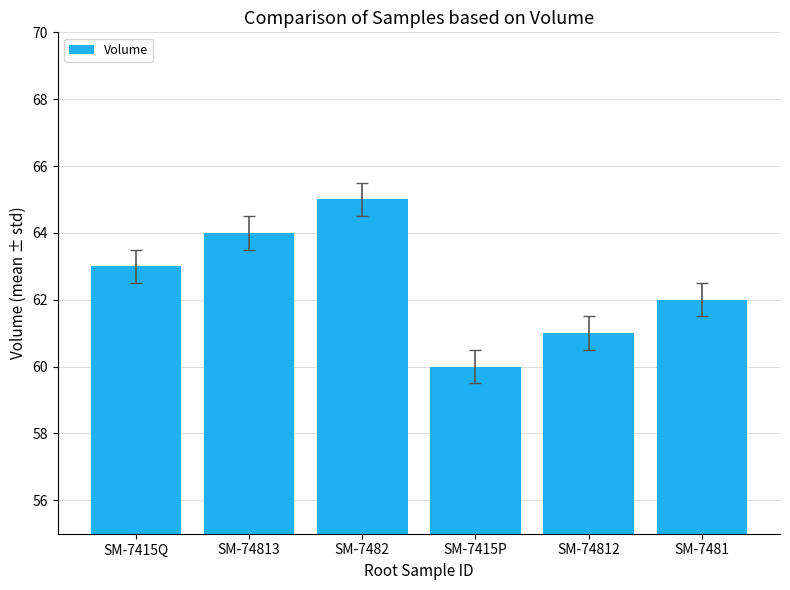

Rank the categories by value from lowest to highest.

SM-7415P, SM-74812, SM-7481, SM-7415Q, SM-74813, SM-7482